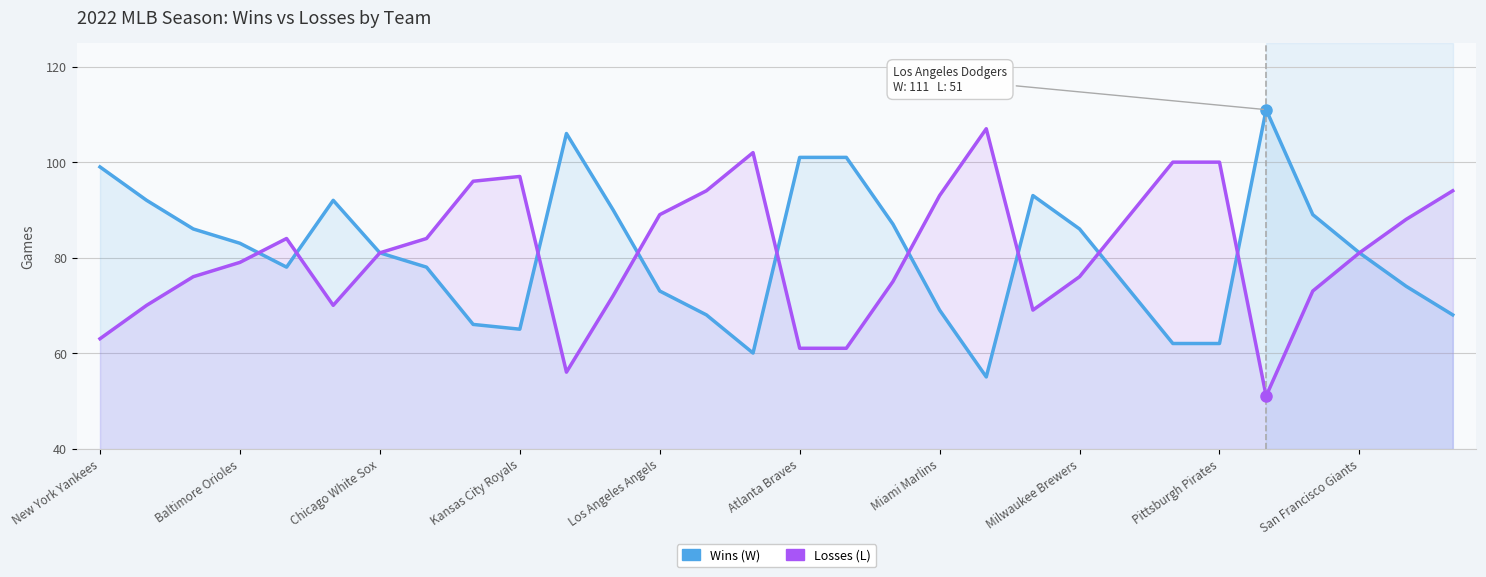

What is the maximum value shown in the chart?

111